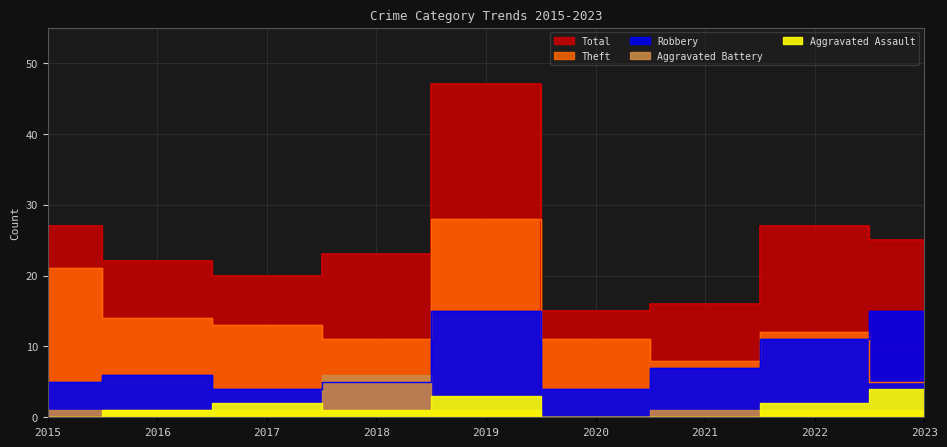

What is the value of the Total point at the 5th from the left?

47